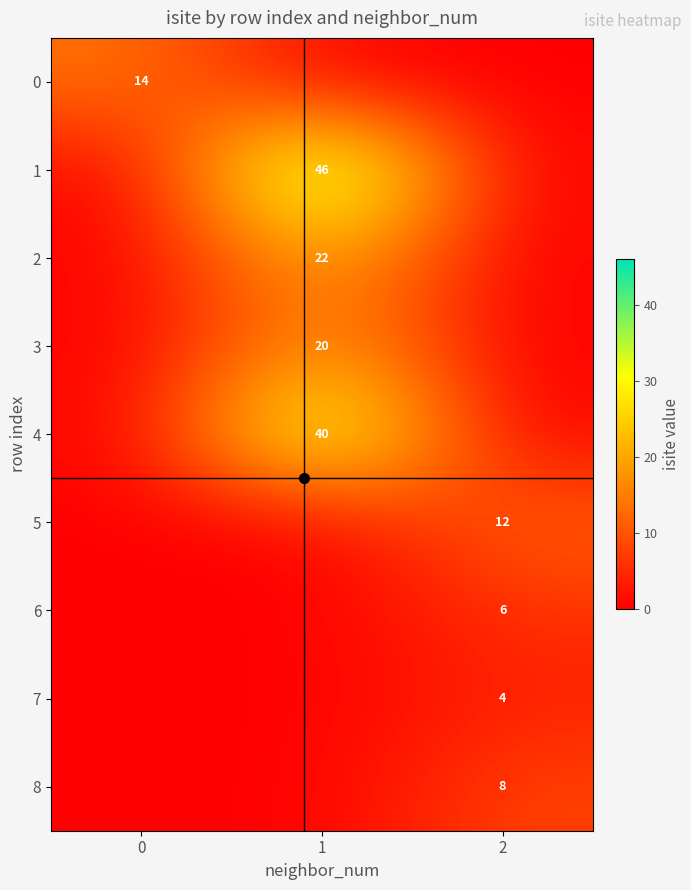

Is it true that 7 equals 4 at 2?

True